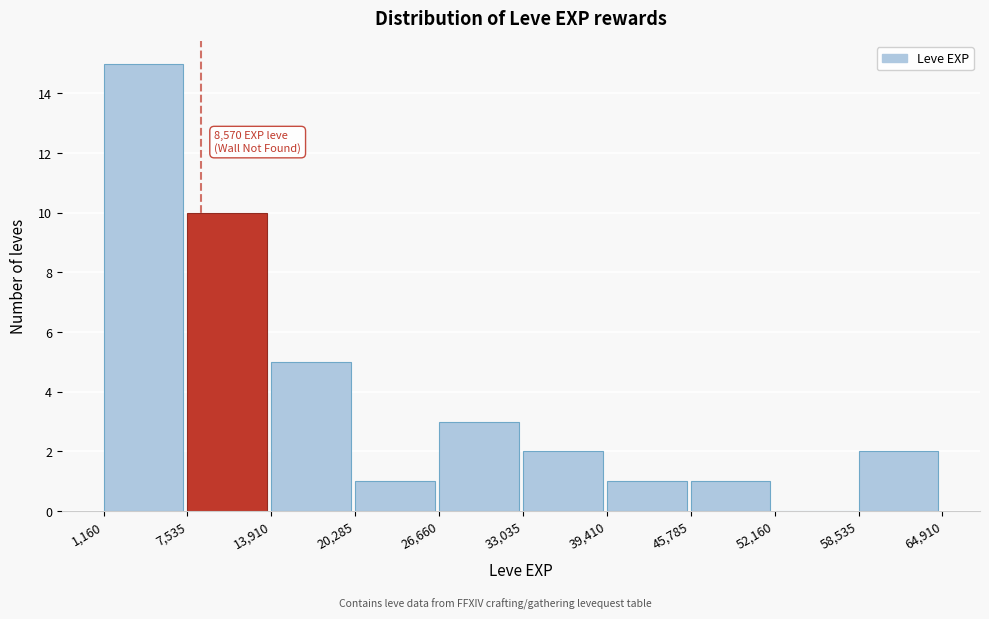

Which range on the x-axis has the tallest bar?

1,160 to 7,535